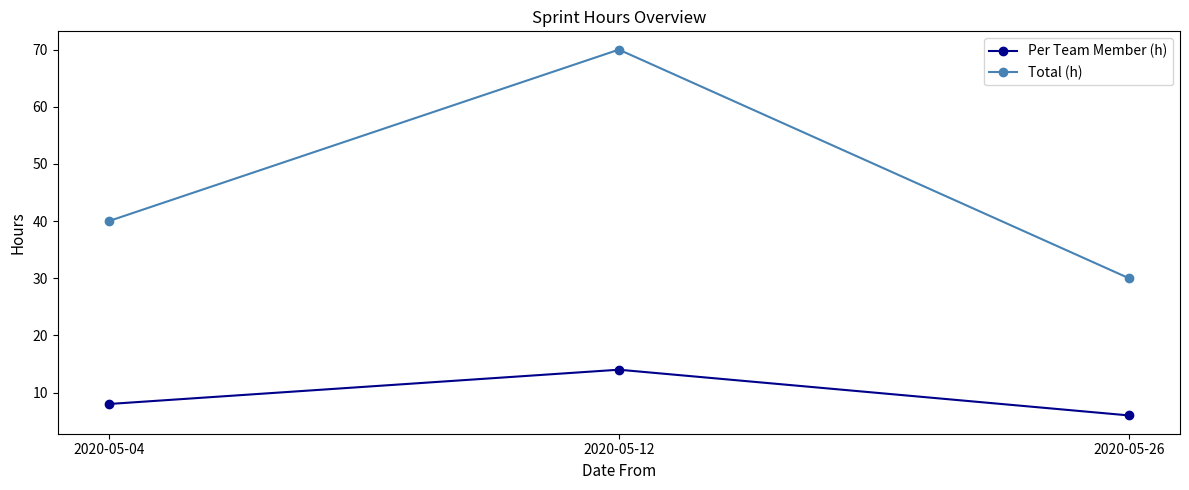

What is the value of the Total (h) point at the 1st from the left?

40